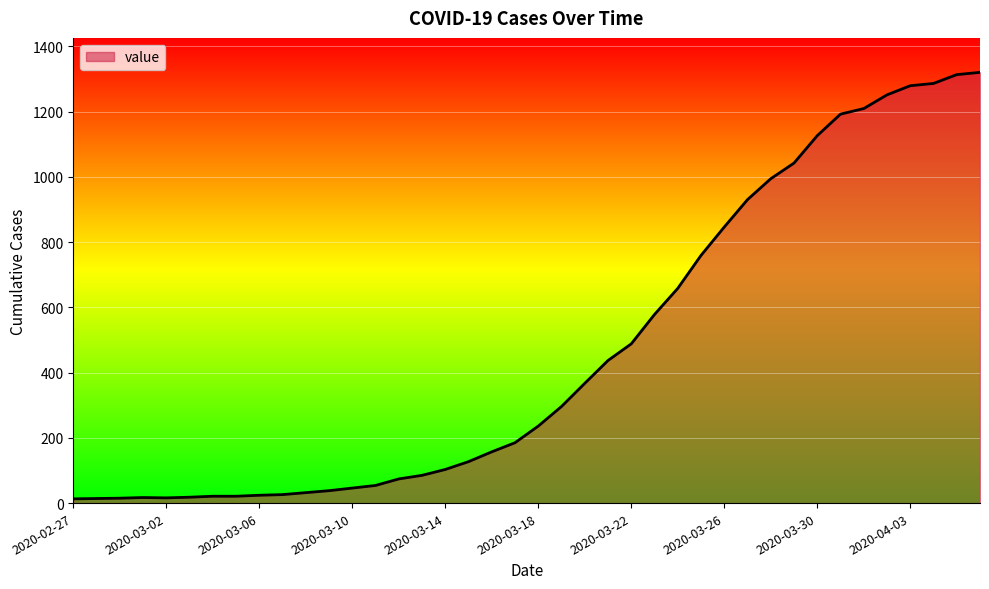

What is the difference between the maximum and minimum values?

1307